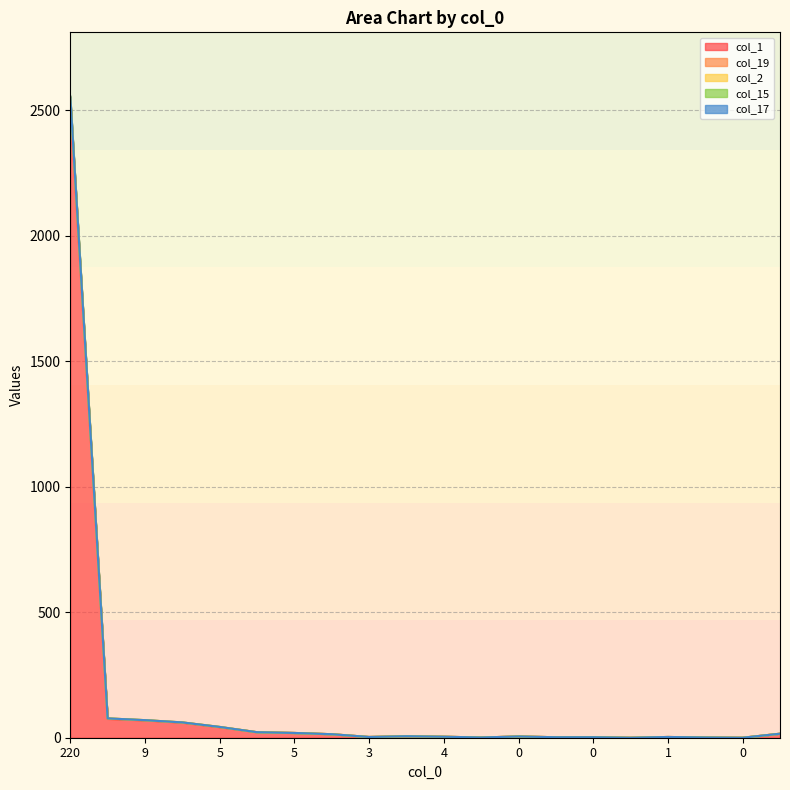

Reading left to right, what are all the values shown in this chart?

col_1: 2535	75	69	60	42	22	19	14	3	6	4	1	5	2	2	0	3	1	0	16
col_19: 16	2	1	1	1	0	0	0	0	0	0	0	0	0	0	0	0	0	0	0
col_2: 1	0	0	0	0	0	0	0	0	0	0	0	0	0	0	0	0	0	0	0
col_15: 1	0	0	0	0	0	0	0	0	0	0	0	0	0	0	0	0	0	0	0
col_17: 1	0	0	0	0	0	0	0	0	0	0	0	0	0	0	0	0	0	0	0